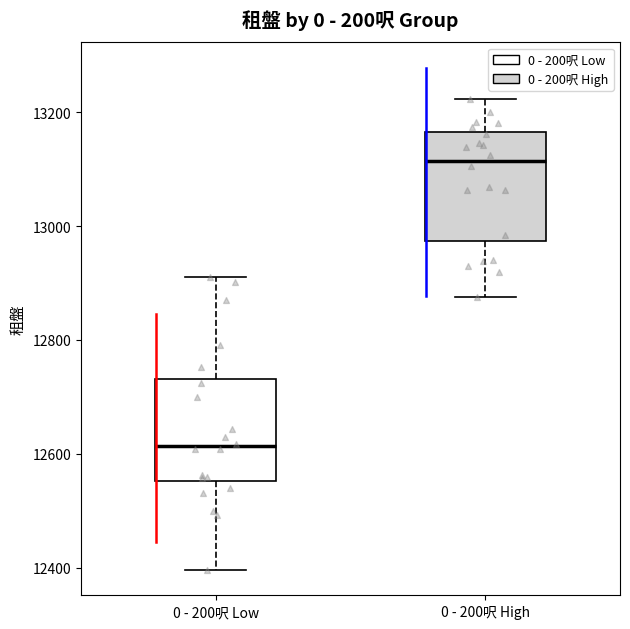

Which box has the lowest median line?

0 - 200呎 Low